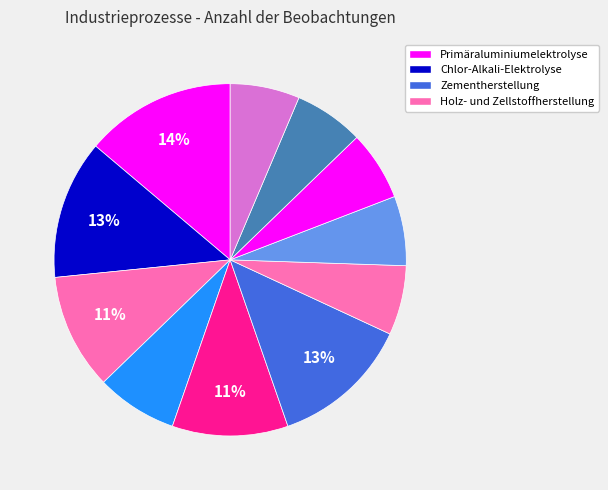

Count the number of slices in the pie.

11